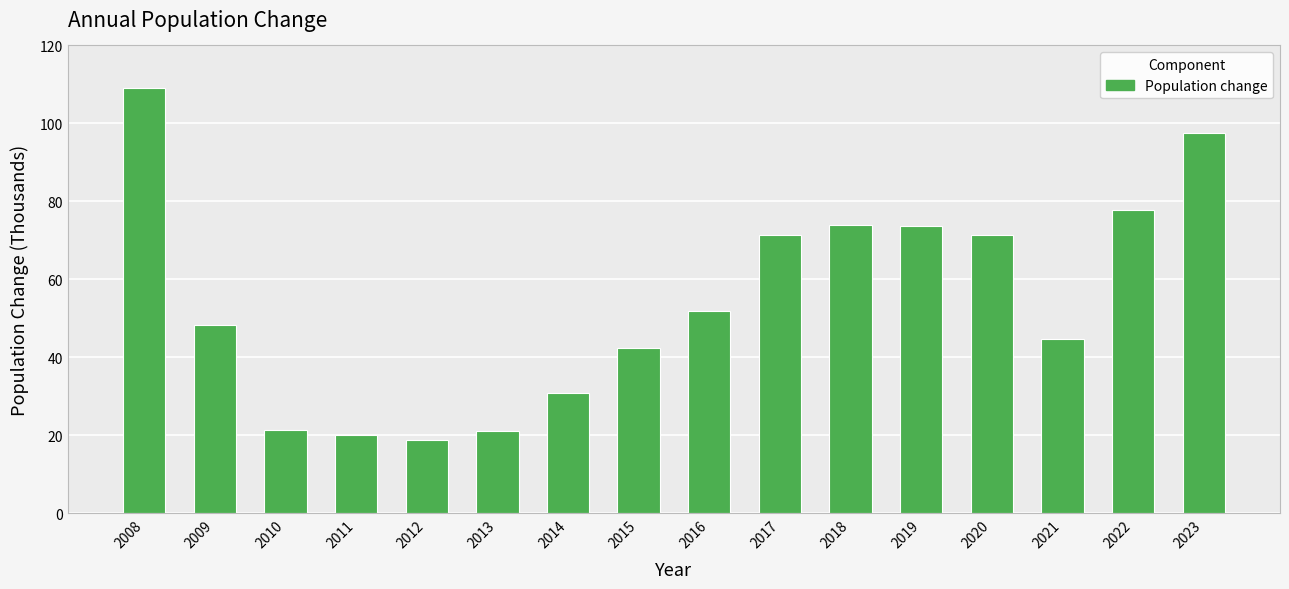

Does the chart contain stacked bars?

No